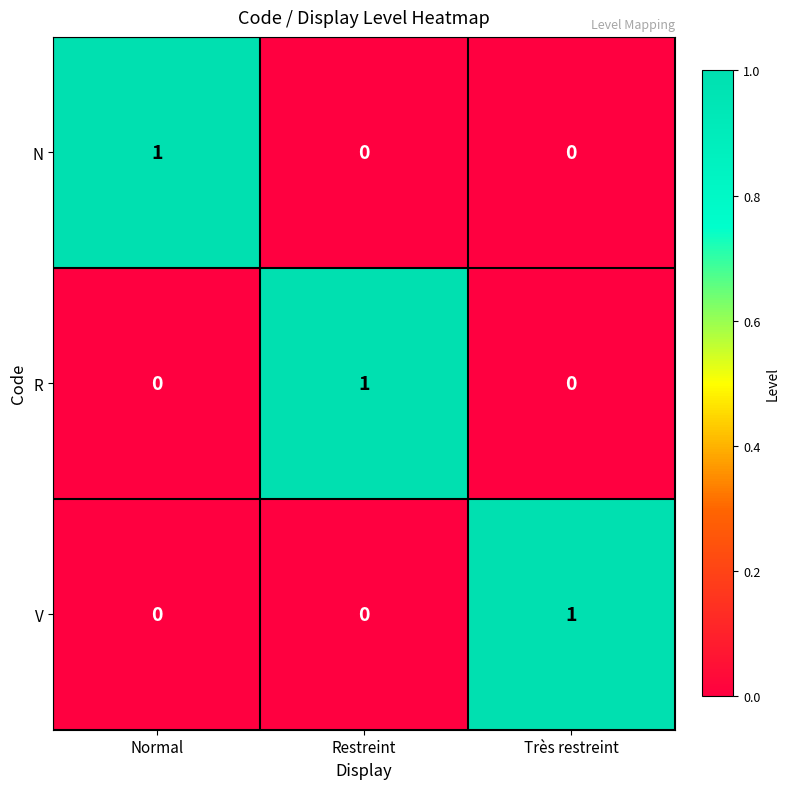

Count the V values in the range 0 to 1.

3